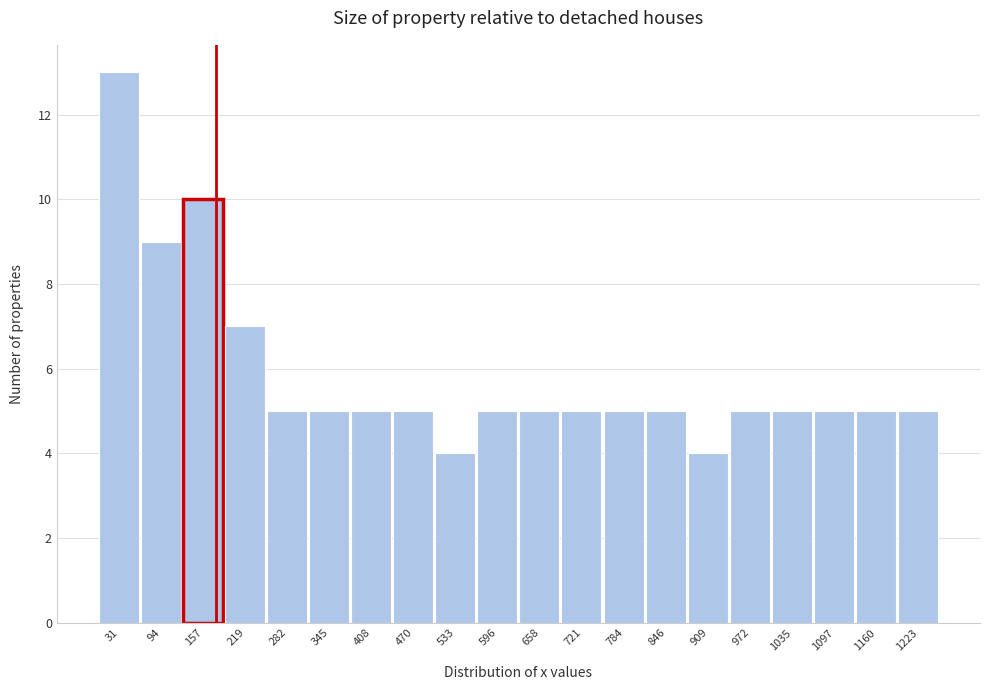

Reading left to right, list every bar in this chart as the range it spans on the x-axis followed by its height. Neither the bar edges nor the heights are printed on the chart, so give them approximately, as read against the axes.

0 to 60: 13
60 to 130: 9
130 to 190: 10
190 to 250: 7
250 to 310: 5
310 to 380: 5
380 to 440: 5
440 to 500: 5
500 to 560: 4
560 to 630: 5
630 to 690: 5
690 to 750: 5
750 to 820: 5
820 to 880: 5
880 to 940: 4
940 to 1000: 5
1000 to 1070: 5
1070 to 1130: 5
1130 to 1190: 5
1190 to 1250: 5